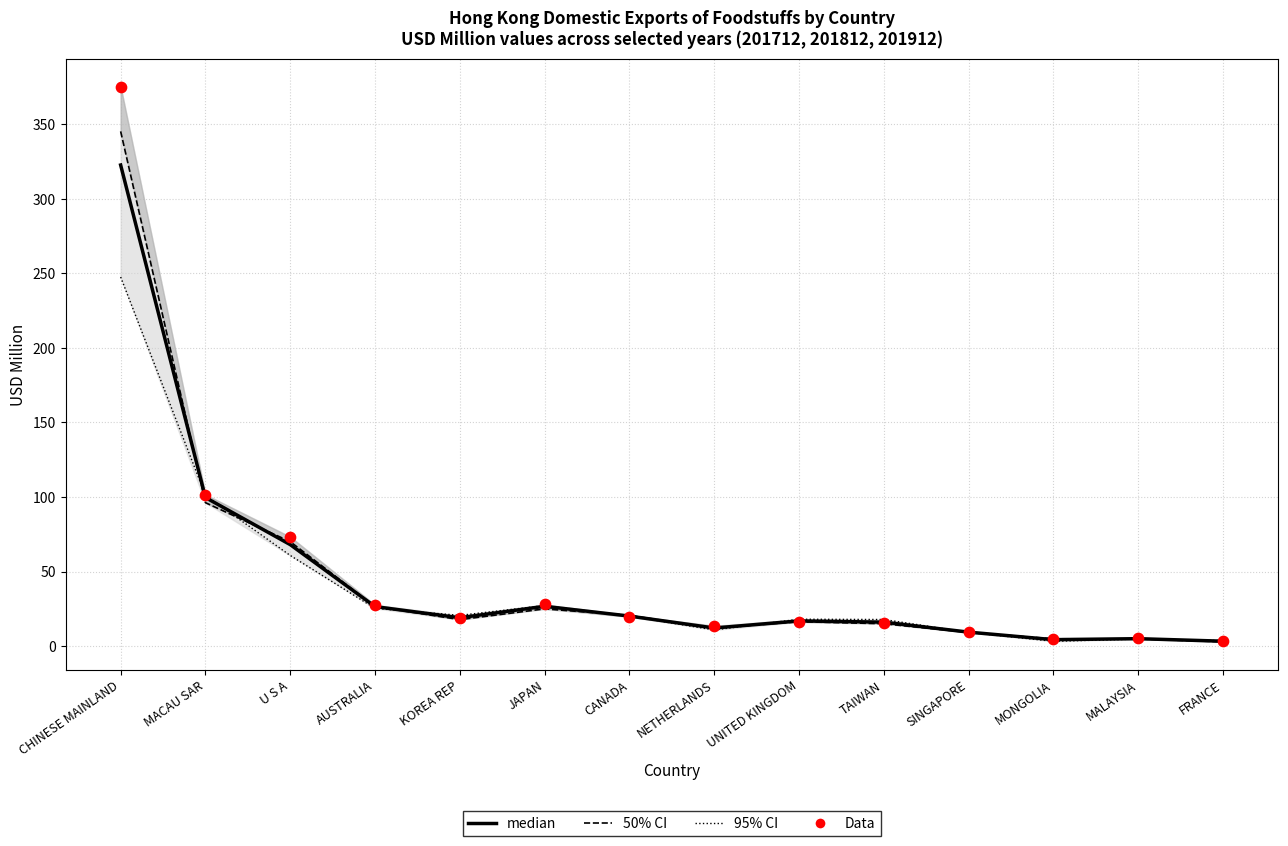

At which category is the sum across all series the highest?

CHINESE MAINLAND